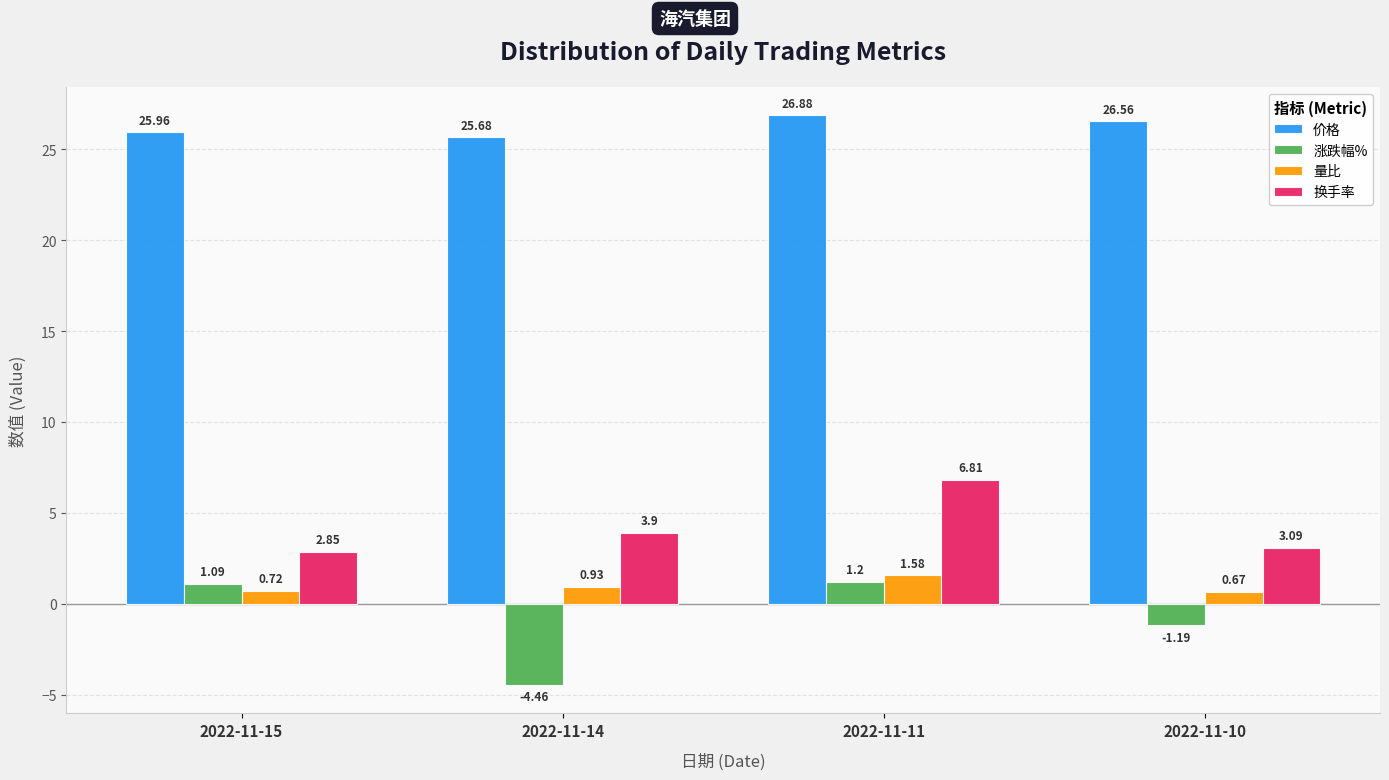

How many data points in 价格 are above 26?

2